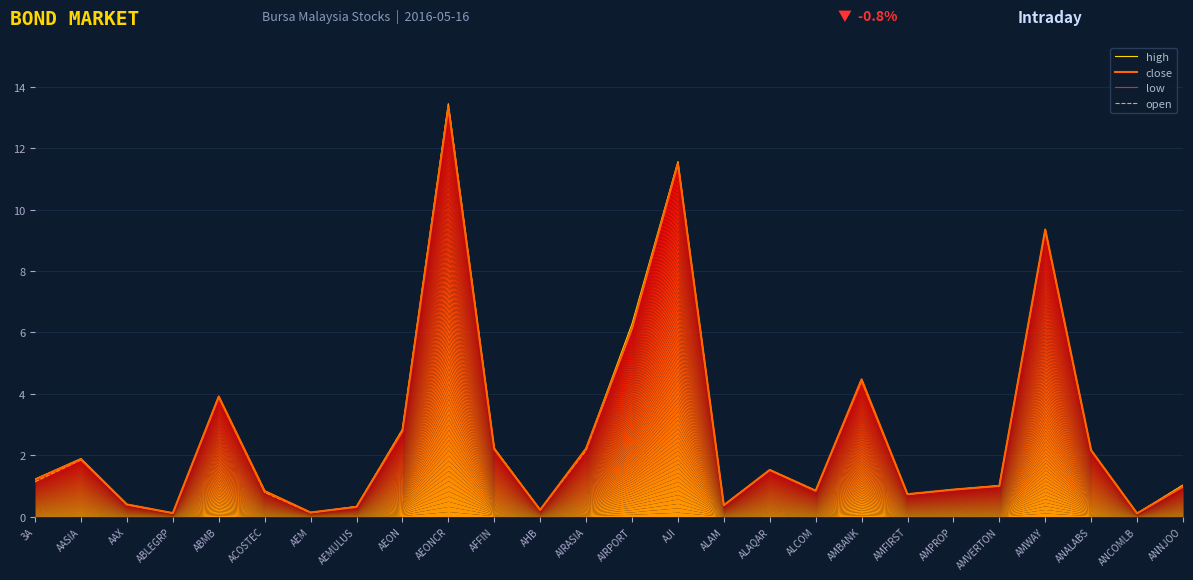

What is the difference between the maximum and minimum values in the high series?

13.3